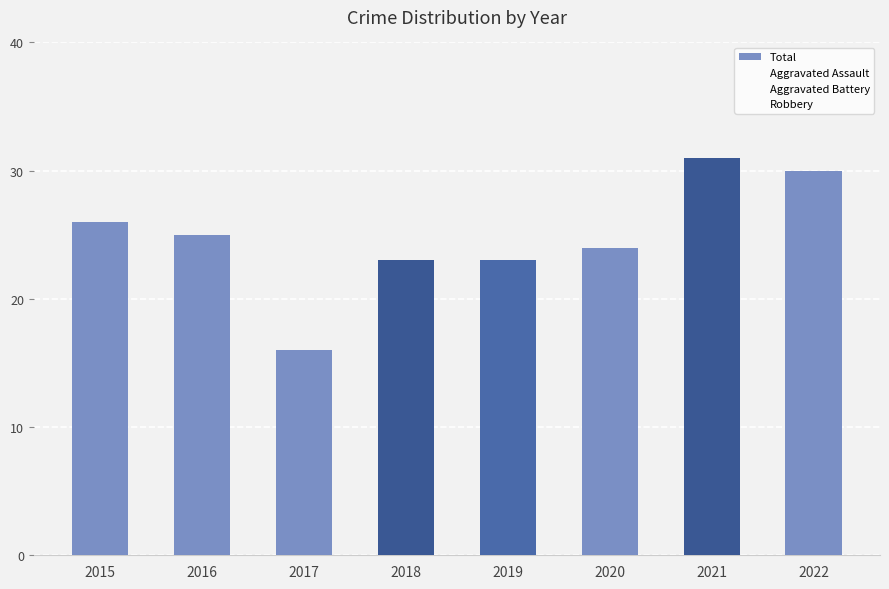

Are the bars grouped side by side (vs. stacked)?

No